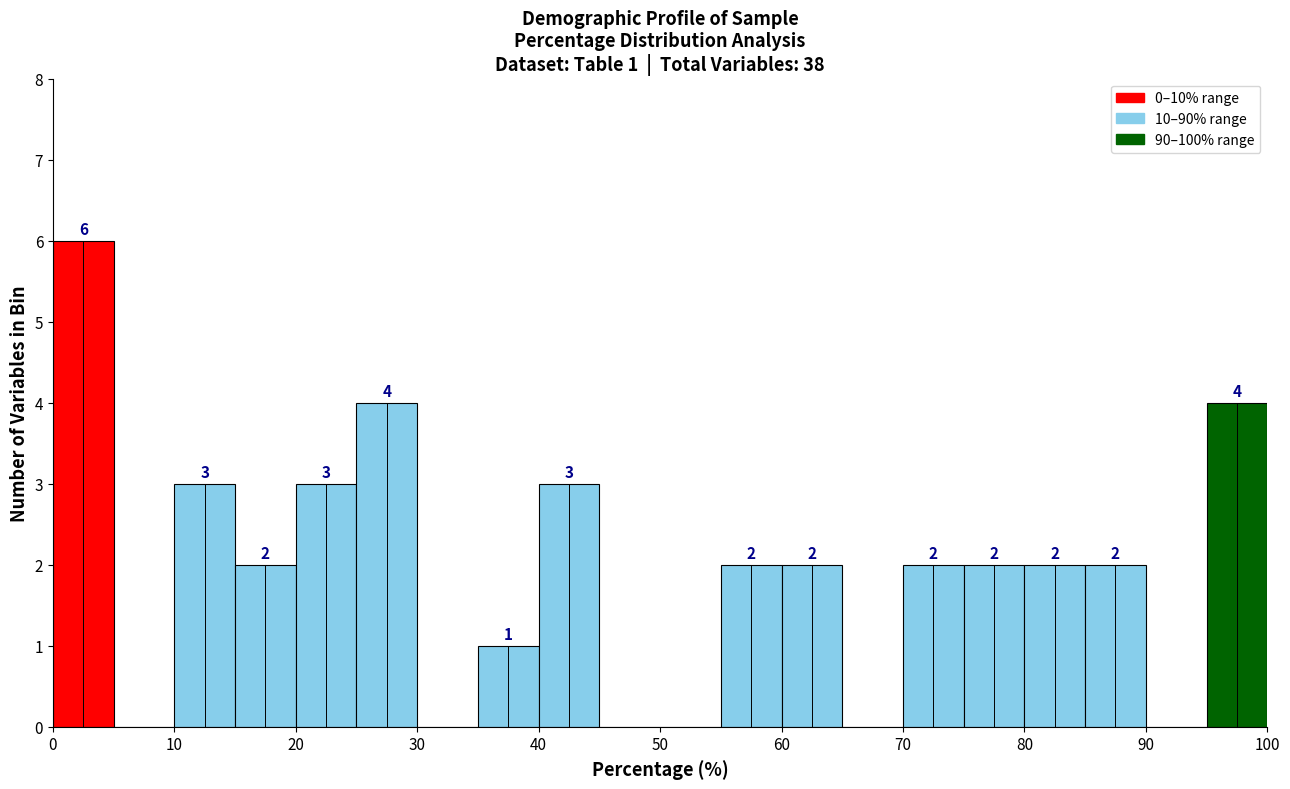

Which range on the x-axis has the tallest bar?

0 to 5